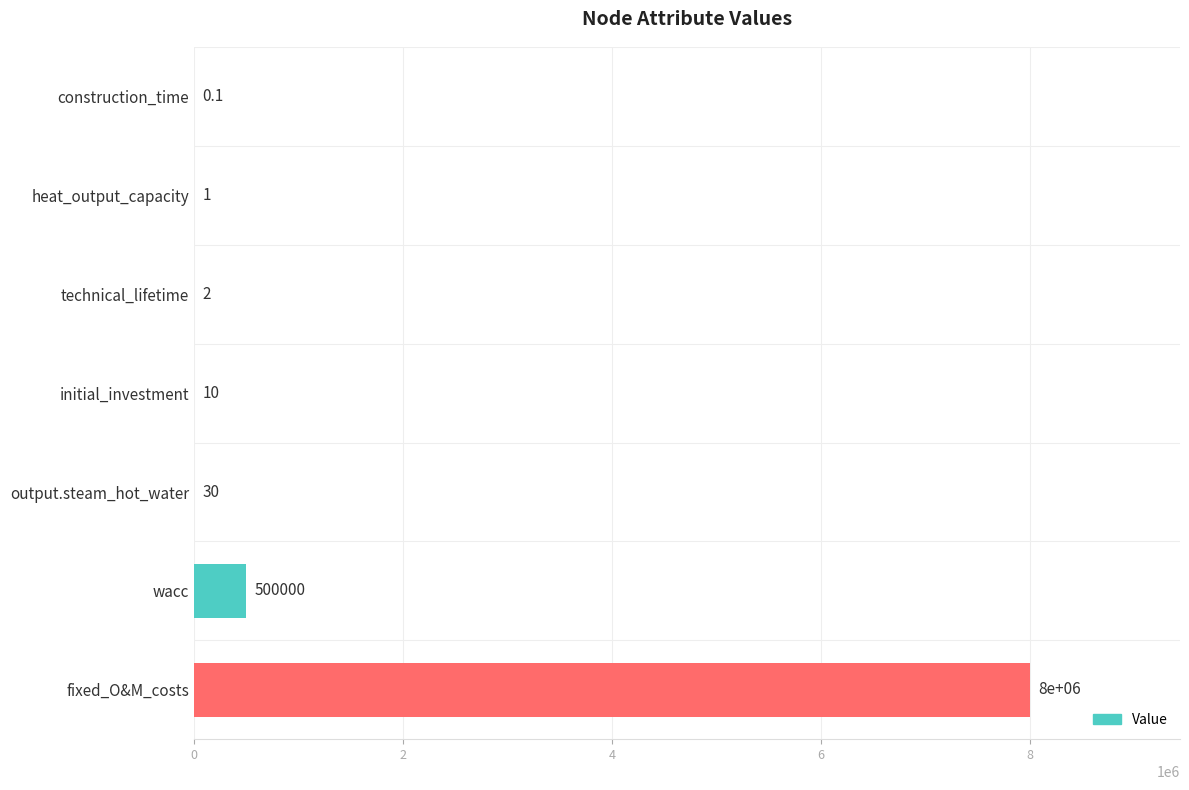

What is the sum of the values at wacc and initial_investment?

500010.0